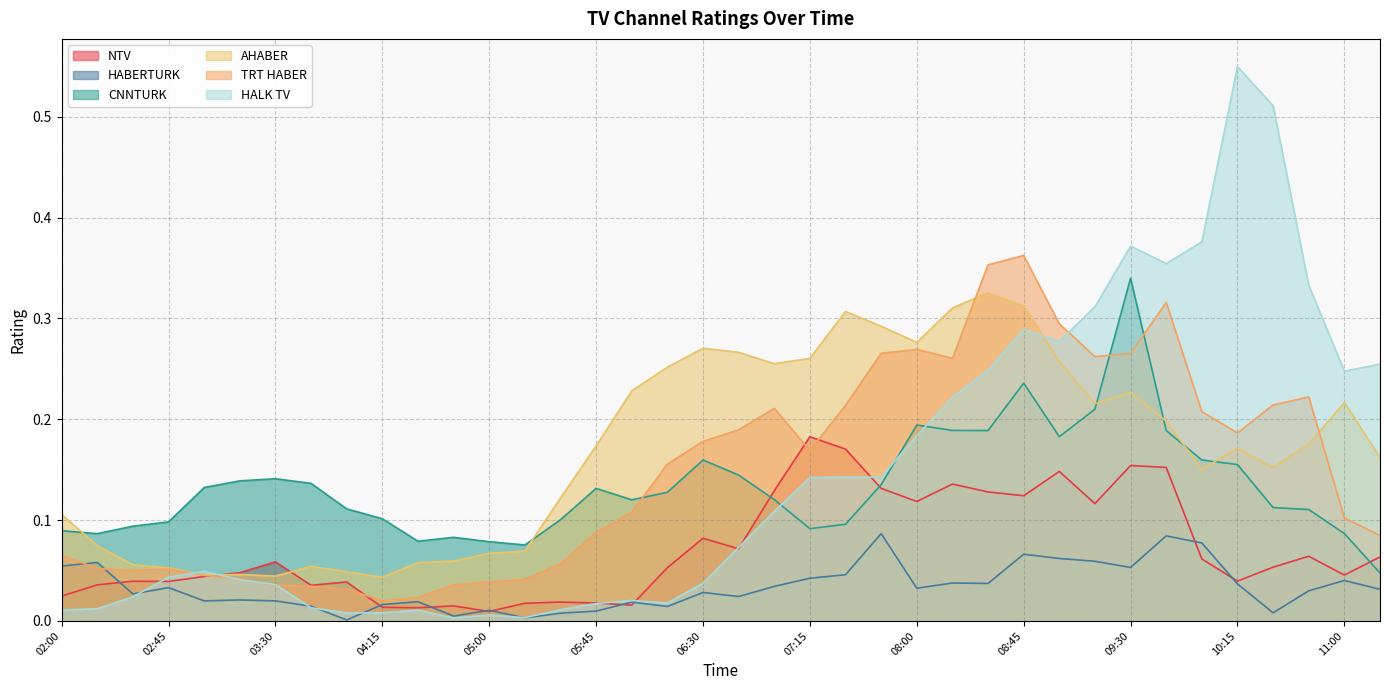

Count the number of data series in this chart.

6